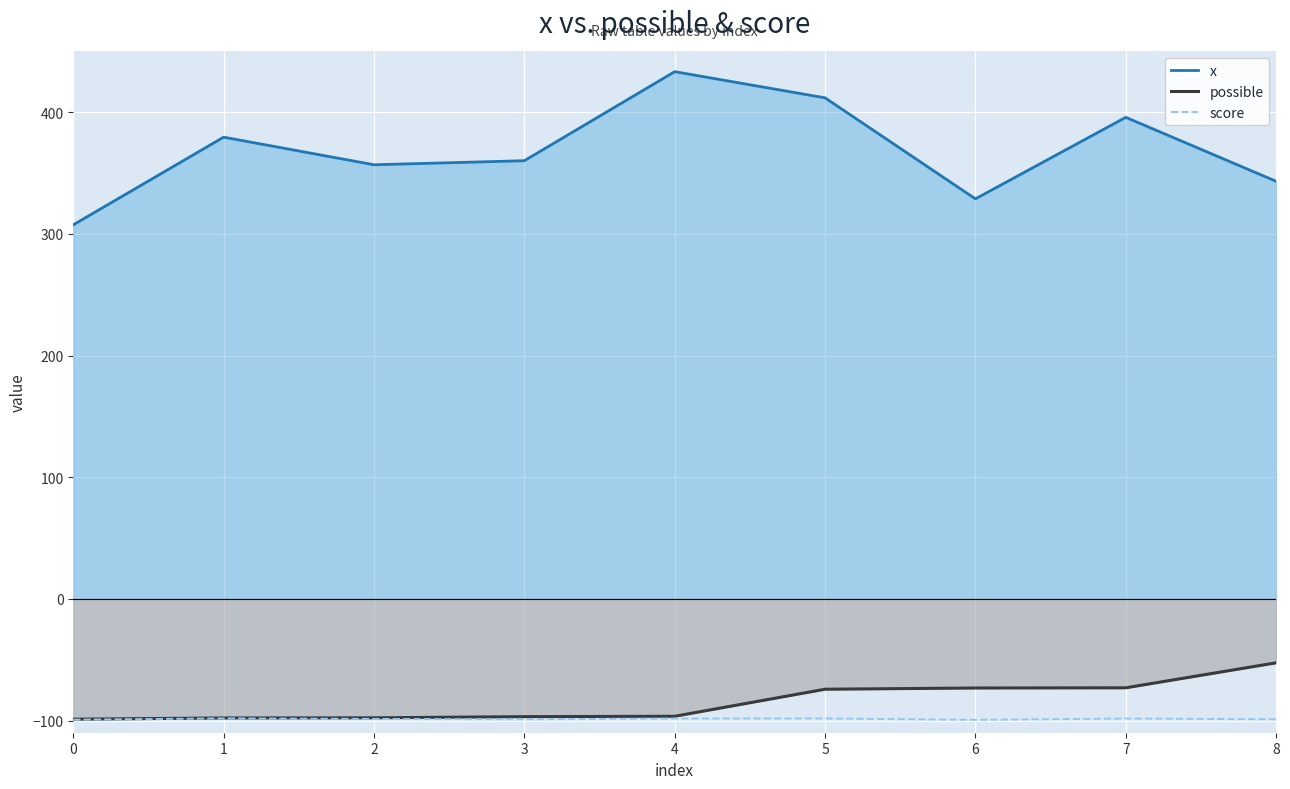

In score, how many points are higher than both neighbors (excluding endpoints)?

3